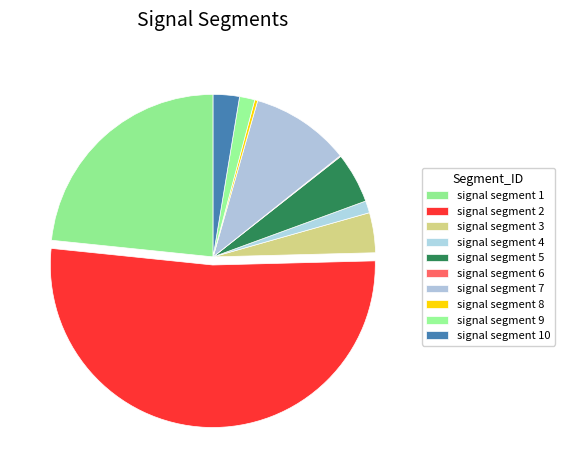

How many slices are in this pie chart?

10